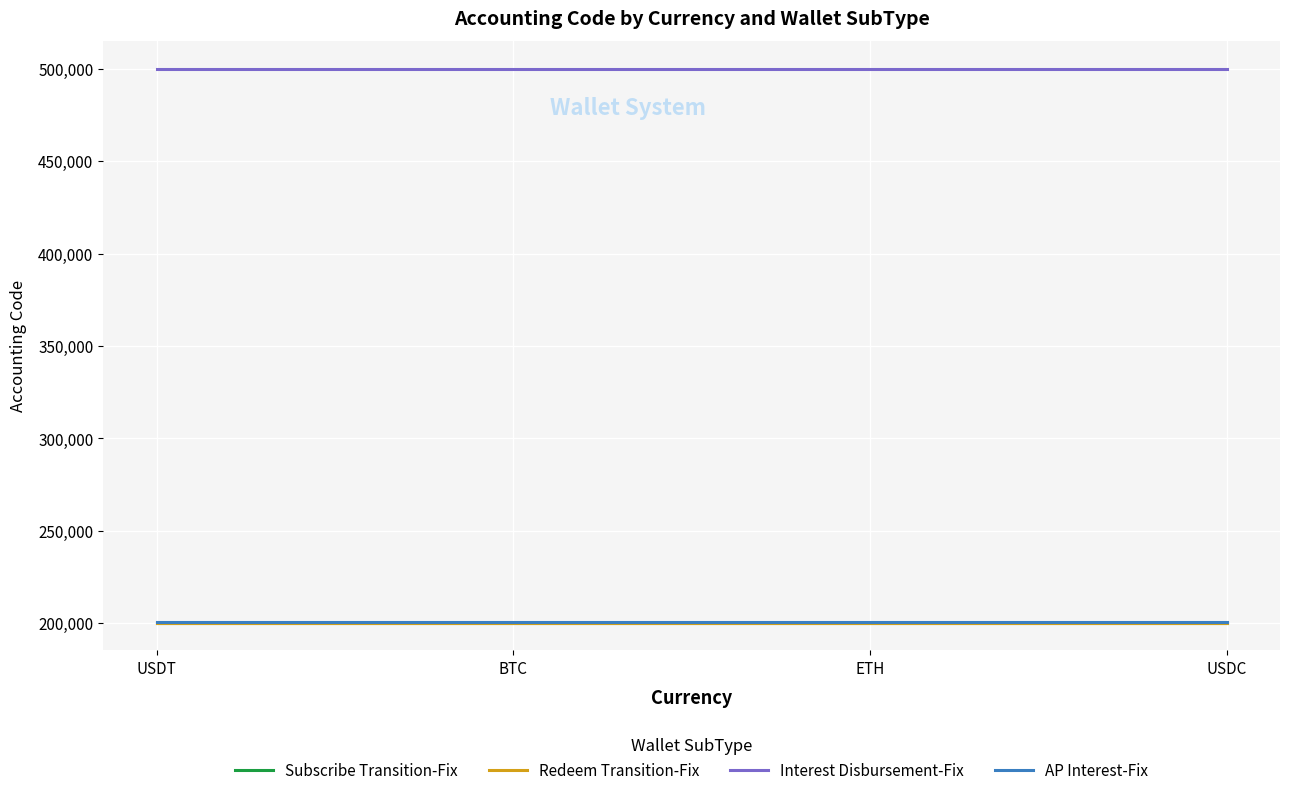

What are all the series names shown in the legend?

Subscribe Transition-Fix, Redeem Transition-Fix, Interest Disbursement-Fix, AP Interest-Fix